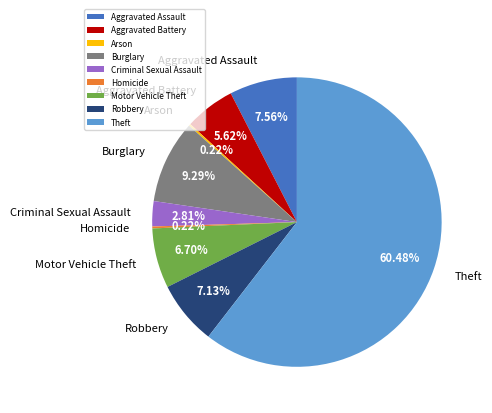

Is there a majority slice in this chart?

Yes